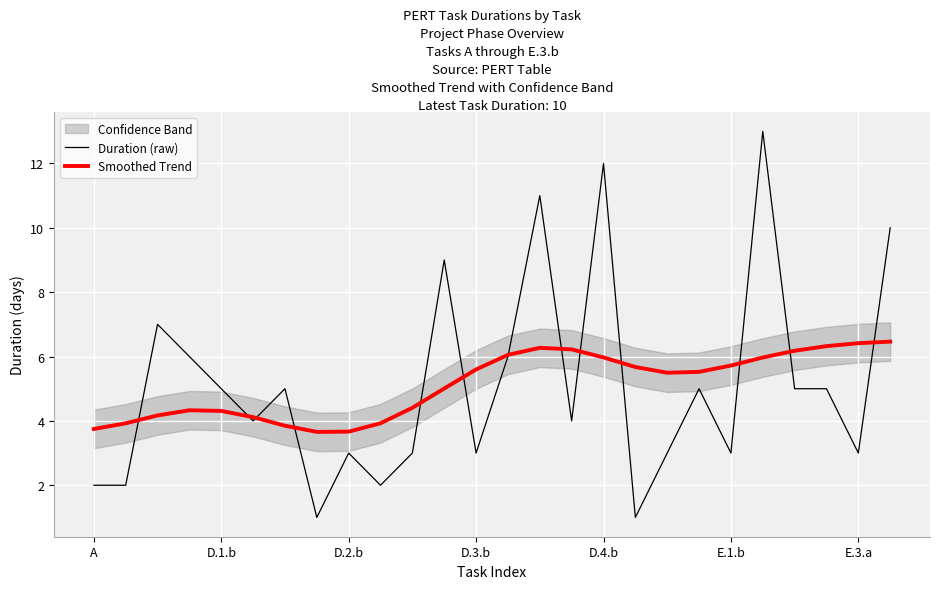

How many categories are shown in the chart?

26